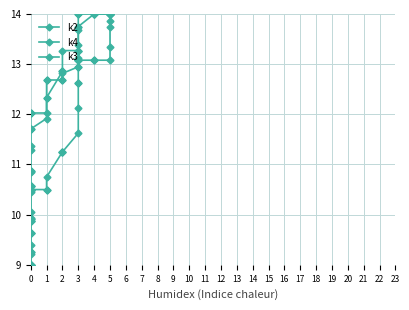

What is the minimum value for k4?

9.0